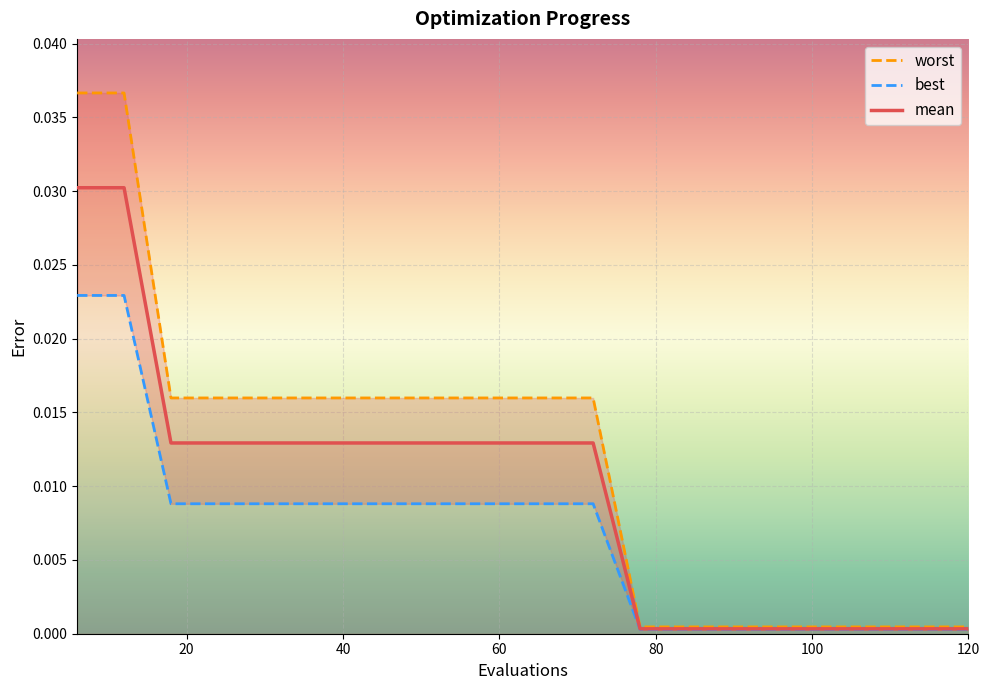

True or false: mean has more than 1 points higher than both neighbors.

False